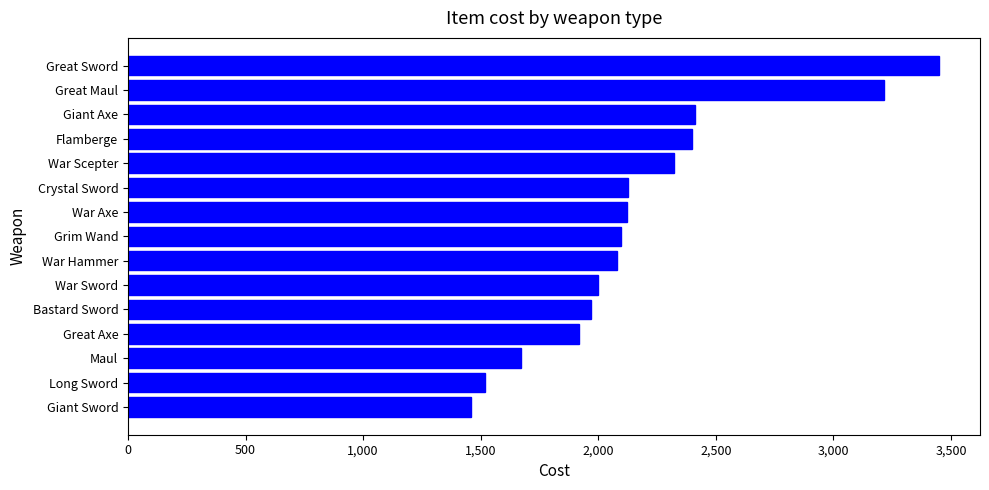

Between War Axe and Long Sword, which is larger?

War Axe